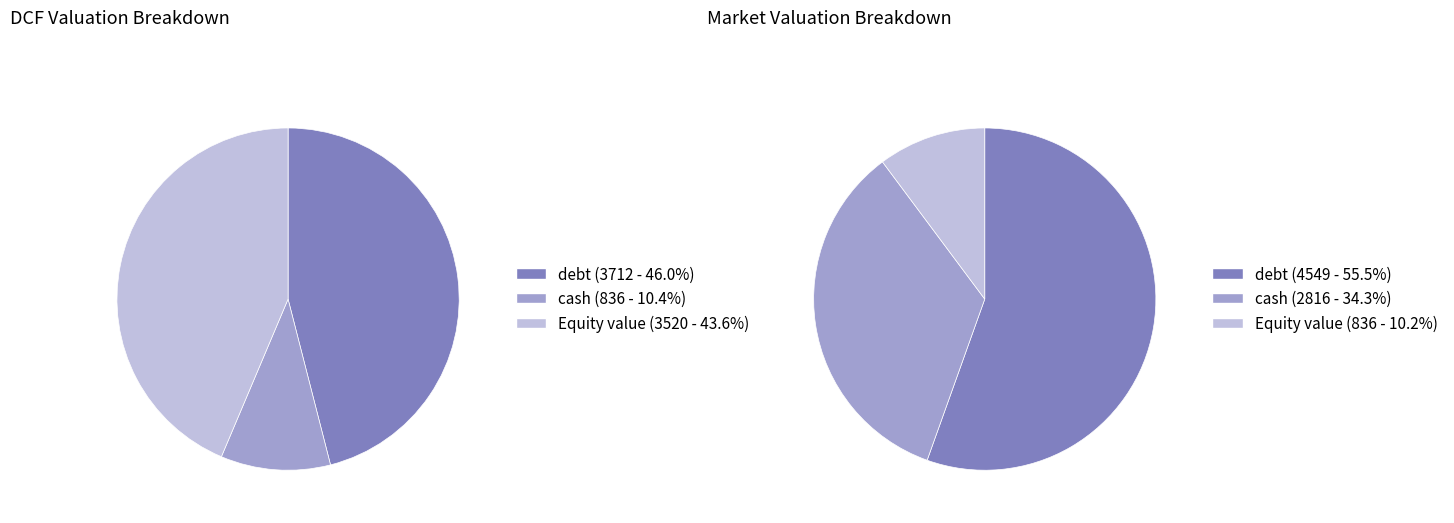

At Equity value, list the series in order from smallest to largest.

Market Valuation, DCF Valuation